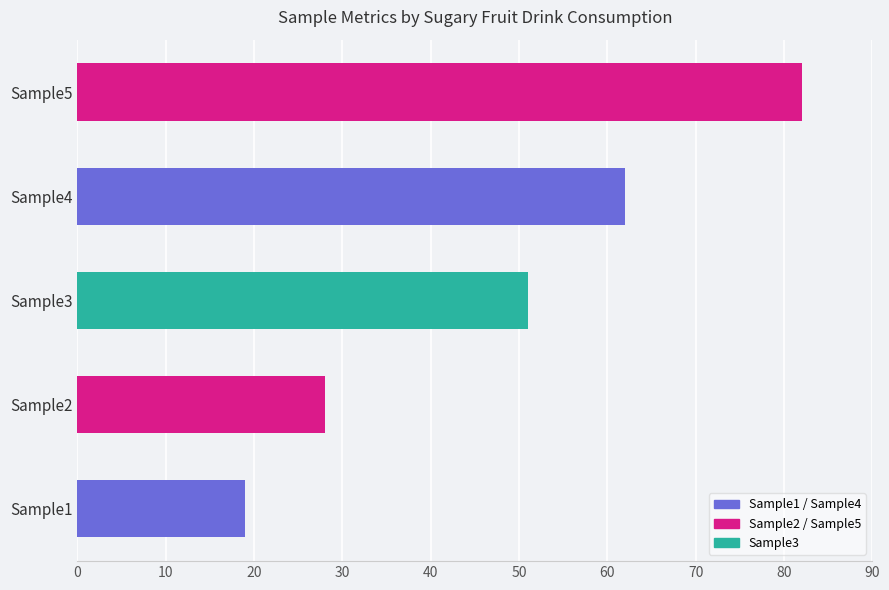

How many categories are shown in the chart?

5